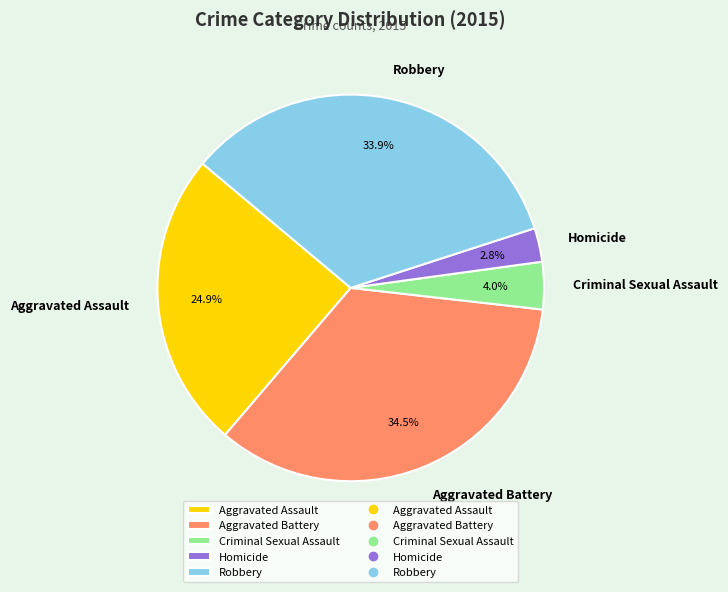

How many segments does this pie chart have?

5